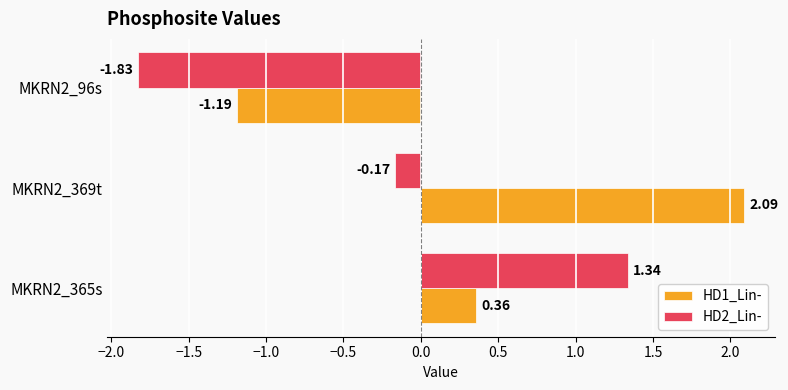

What is the total value across all series at MKRN2_369t?

1.9